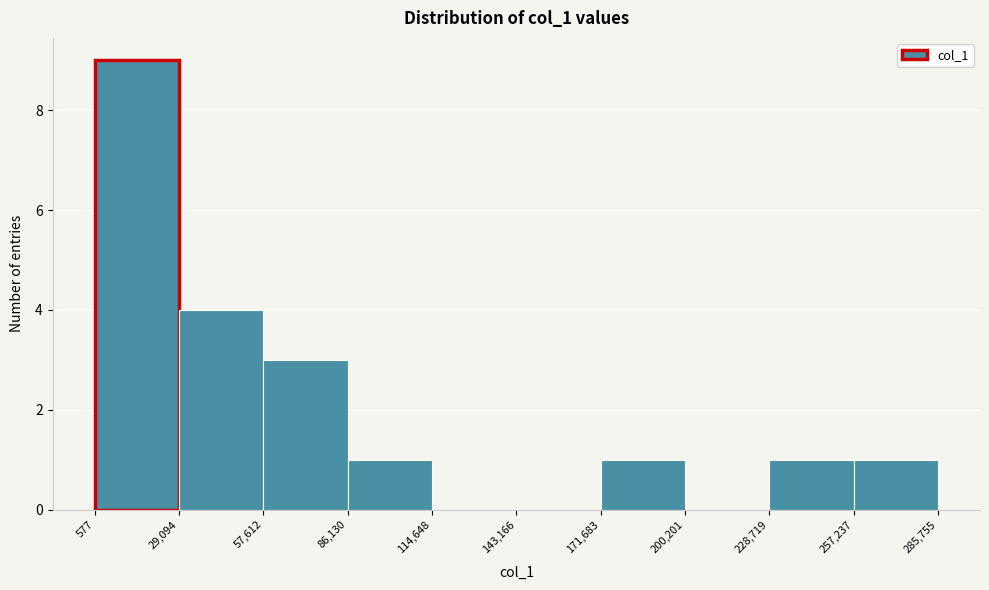

How tall is the bar that spans 171,683 to 200,201 on the x-axis? The values are not printed on the chart, so give them approximately, as read against the axis.

1